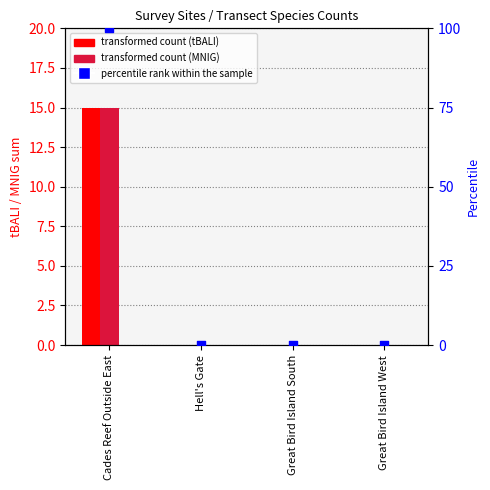

At which category is the sum across all series the highest?

Cades Reef Outside East